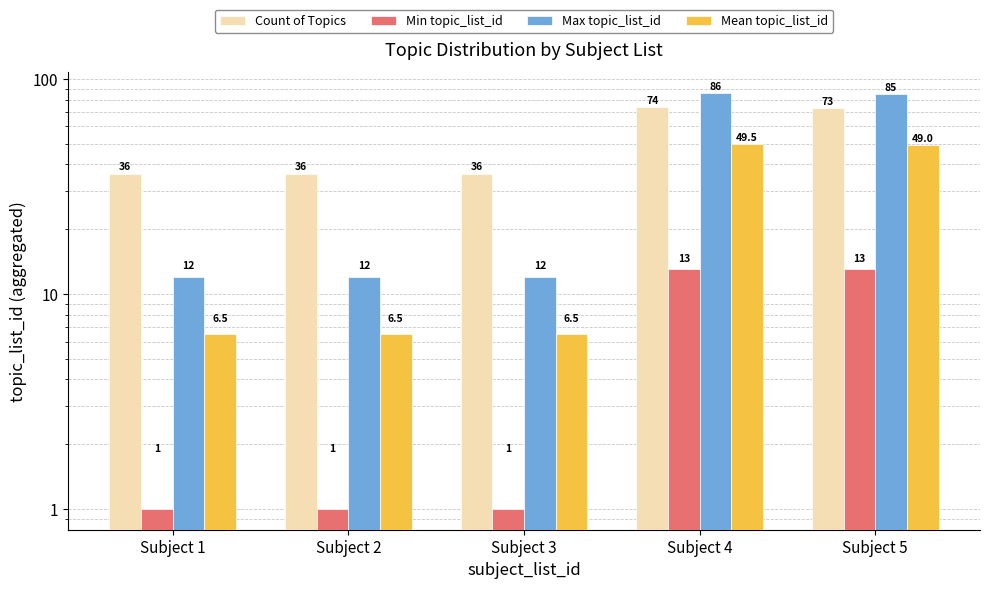

How many values in the Min topic_list_id series exceed 1?

2